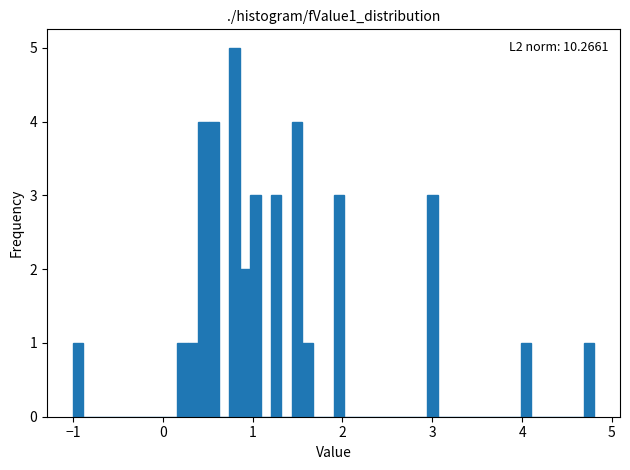

Read against the x-axis, roughly where is the centre of the tallest bar?

0.8